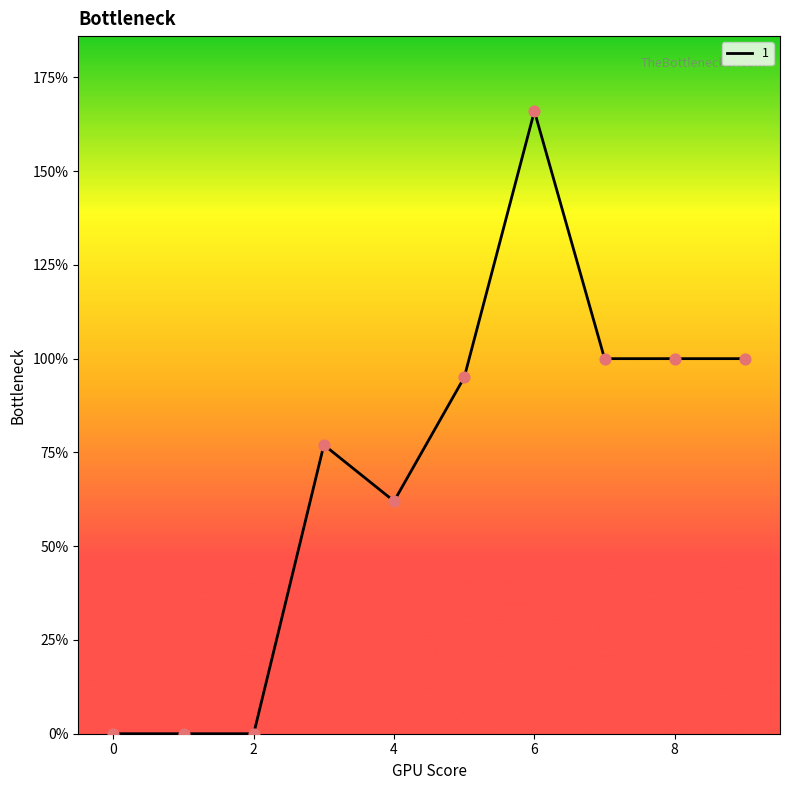

What is the difference between the maximum and minimum values?

166